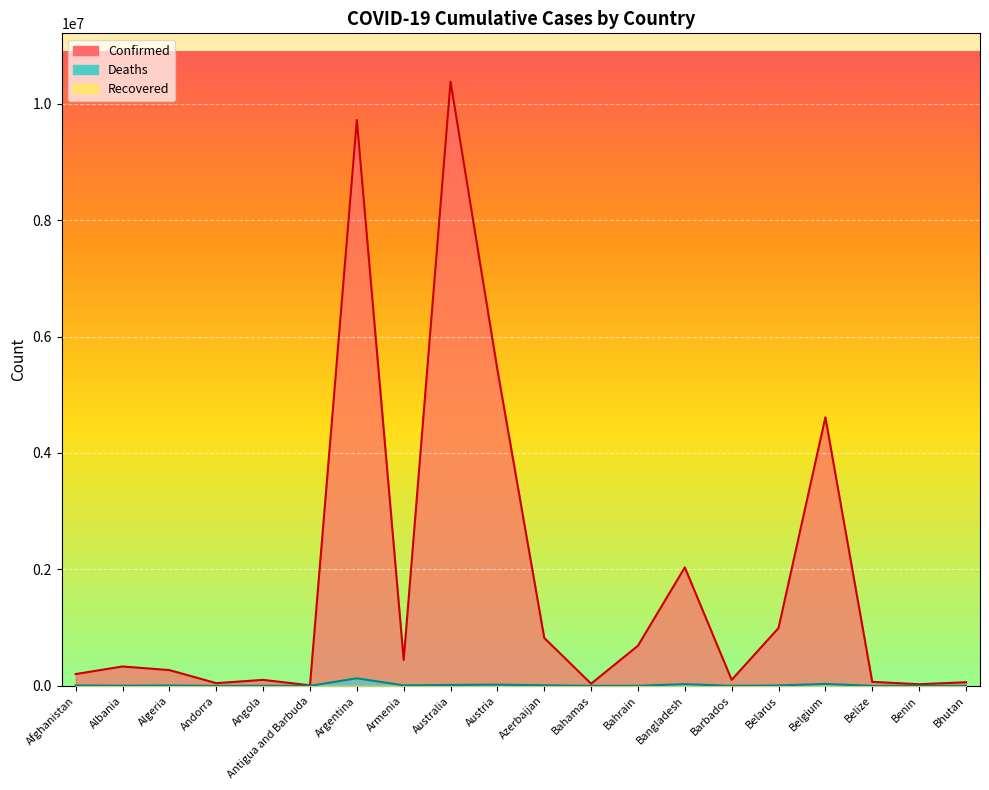

How many values in the Deaths series are below 6881?

10